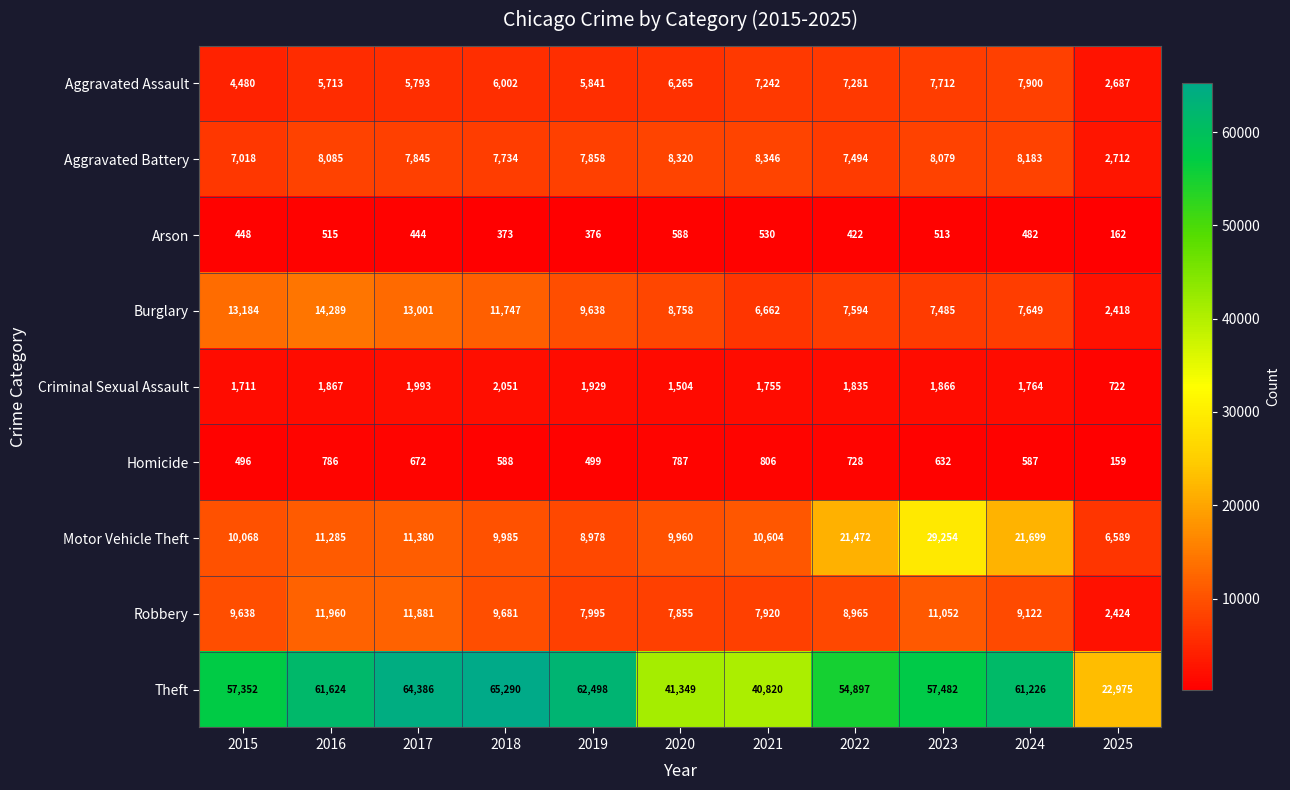

At which category is the sum across all series the highest?

2023